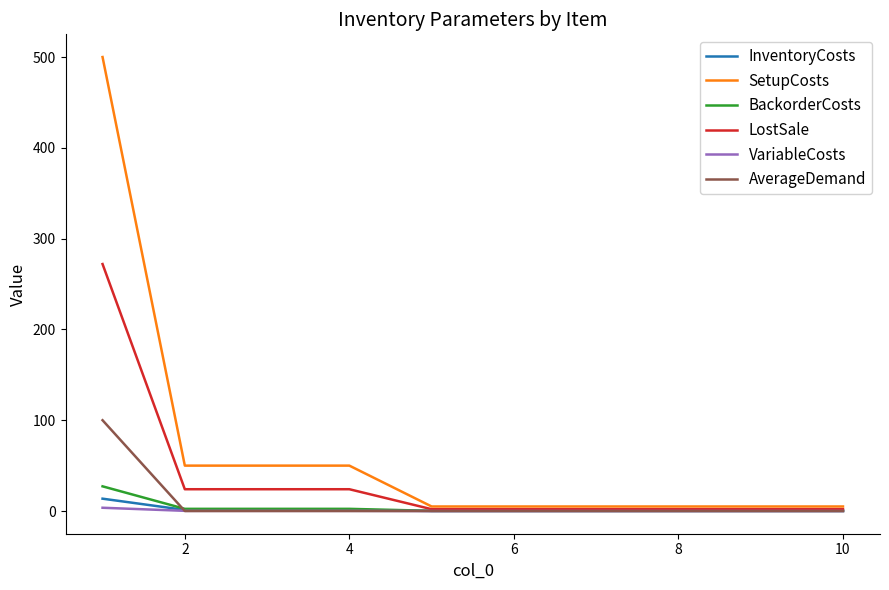

Which series has the largest total across all categories?

SetupCosts